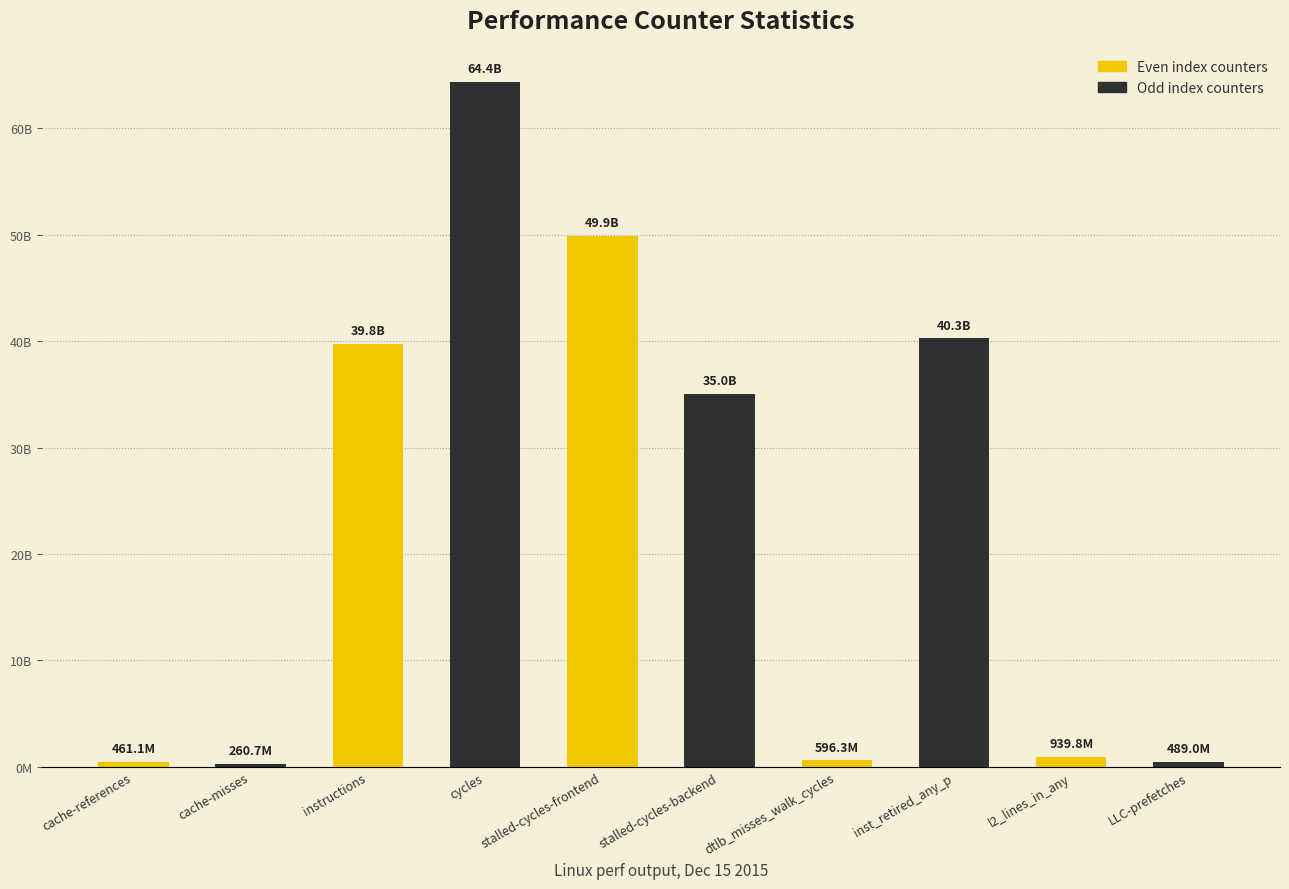

What is the greatest value displayed?

64386698572